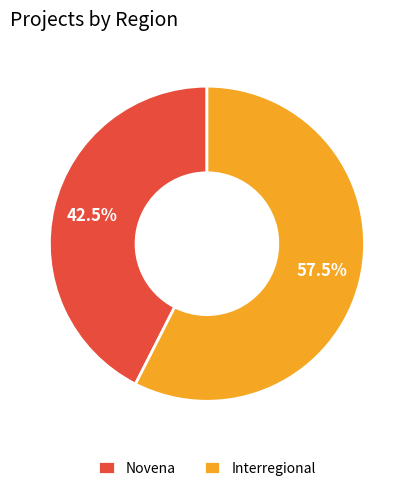

What percentage is NOT represented by Novena?

57.5%